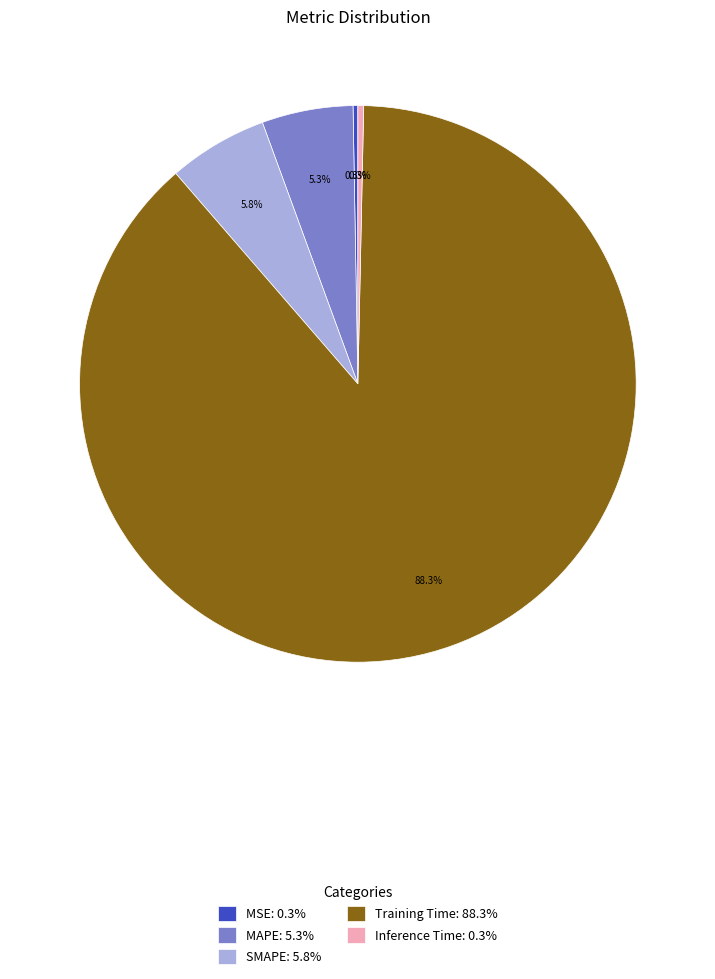

Is it true that Training Time is 88% of the pie?

True